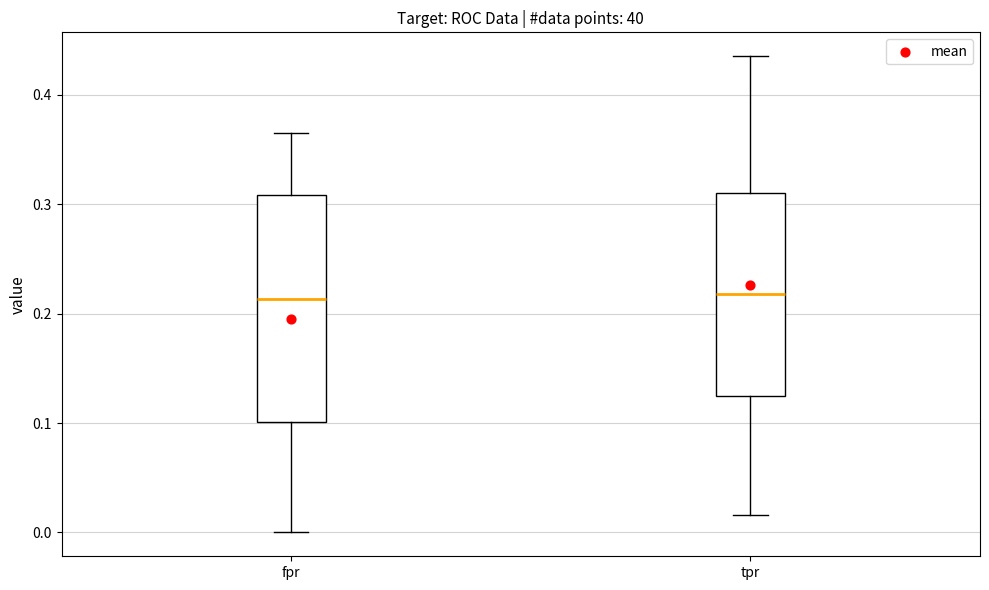

Reading left to right, read every box against the y-axis: the position of its median line, the range the box covers, and the ends of its whiskers. The values are not printed on the chart, so give them approximately, as read against the axis.

fpr: median 0.21, box 0.10 to 0.31, whiskers 0.00 to 0.37
tpr: median 0.22, box 0.13 to 0.31, whiskers 0.02 to 0.44